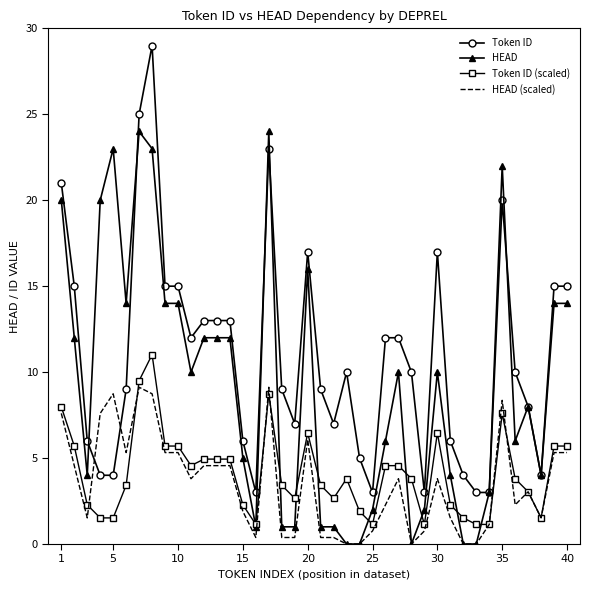

True or false: Token ID (scaled) and Token ID cross at least once.

False